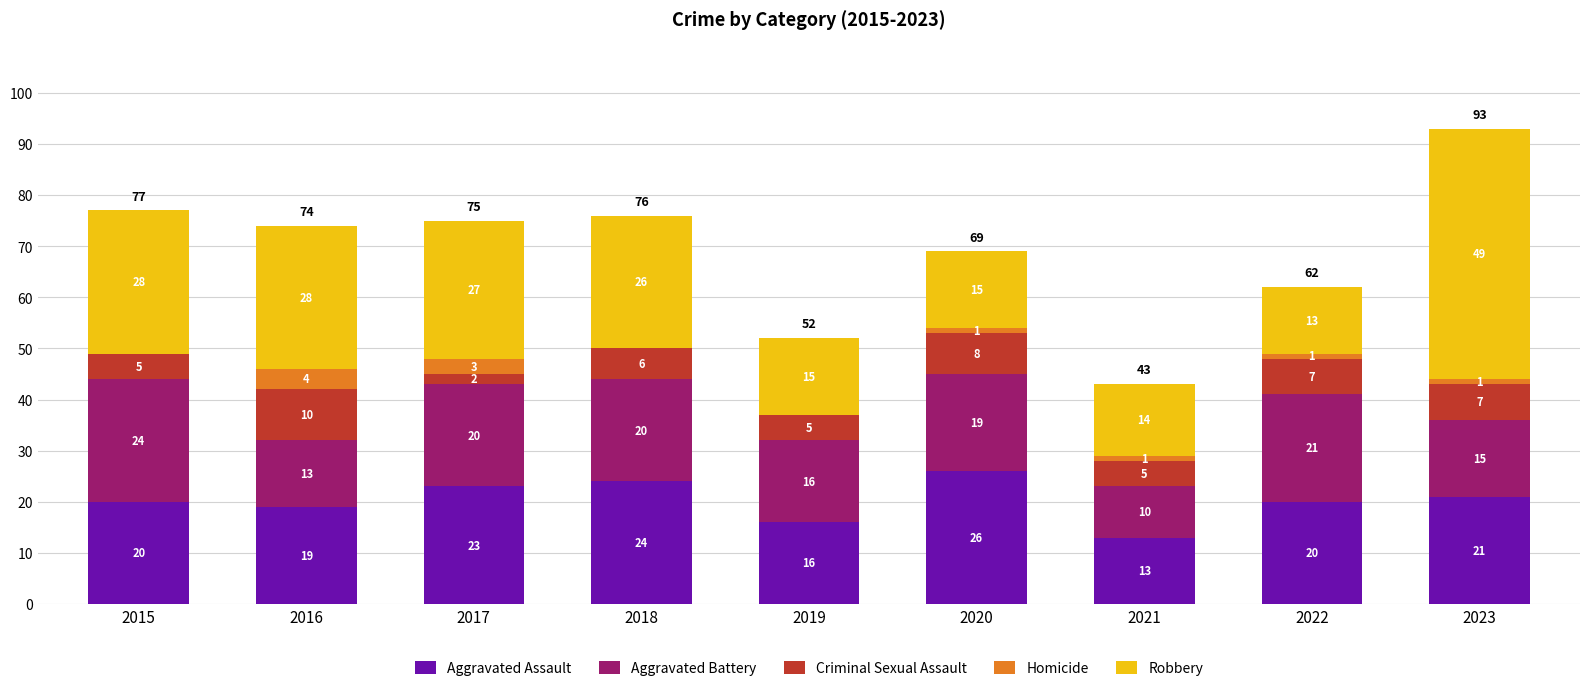

The Aggravated Assault series shows 20 at 2015. True or false?

True